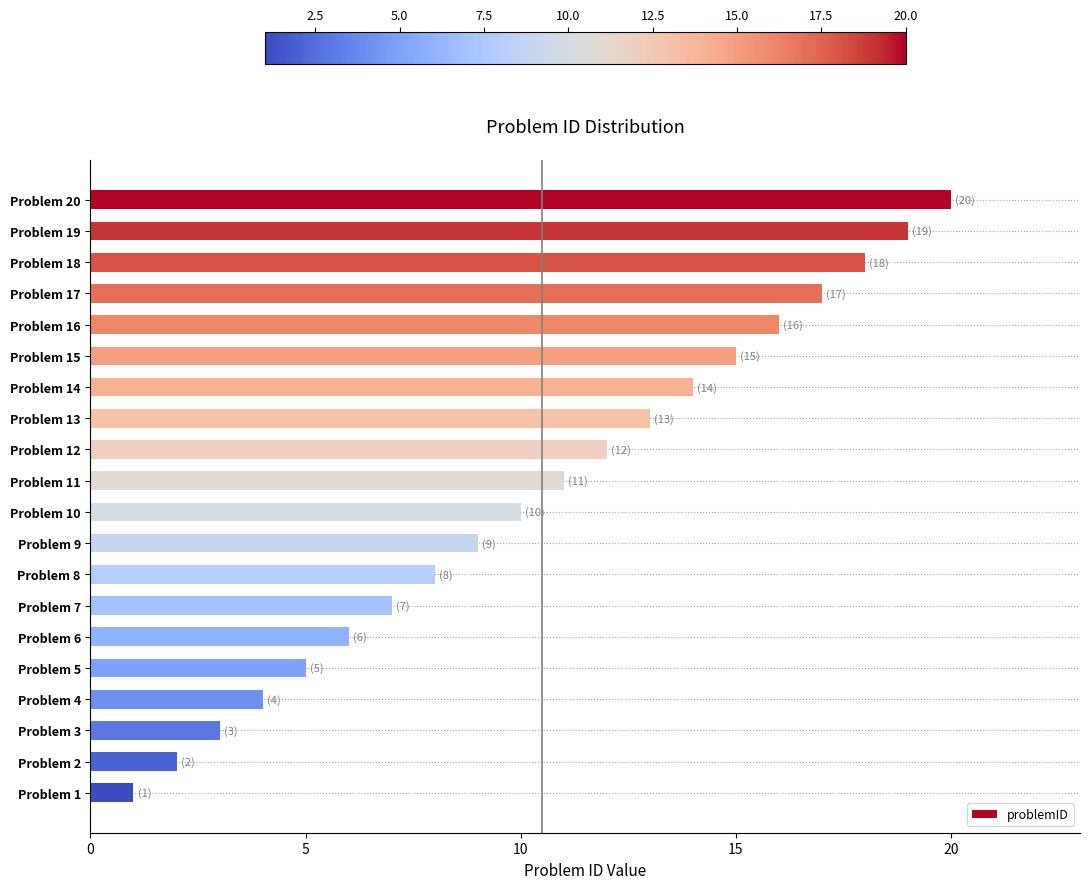

What is the sum of all values?

210